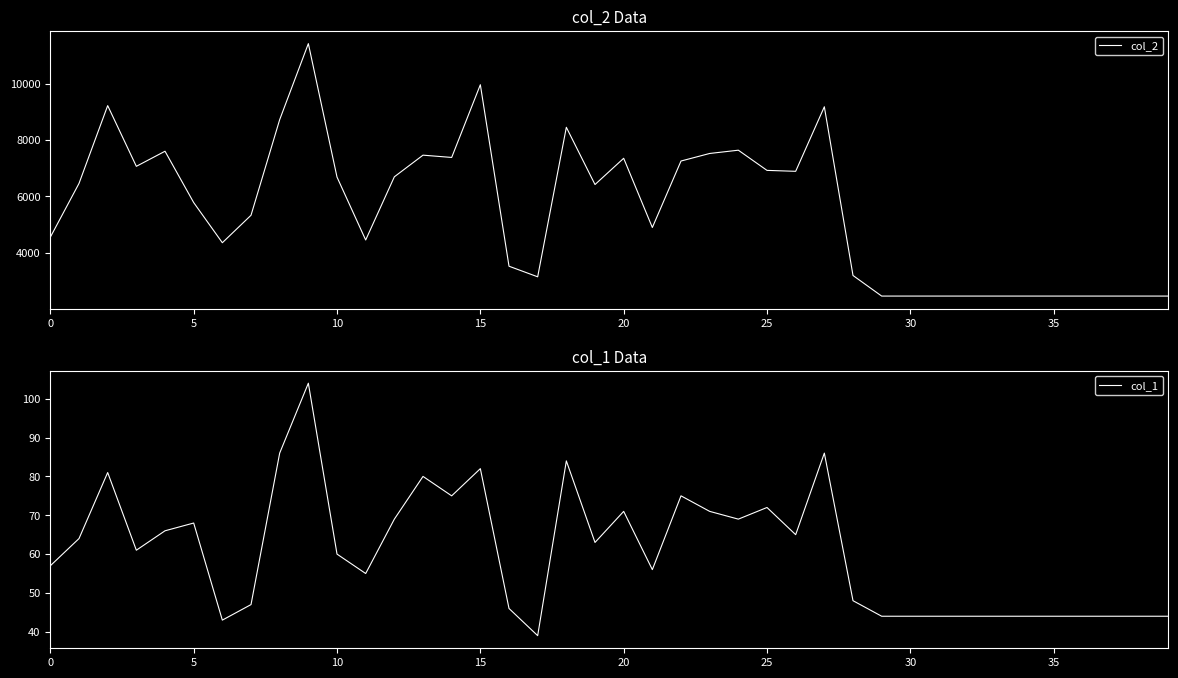

Rank the series by their maximum value, from highest to lowest.

col_2, col_1